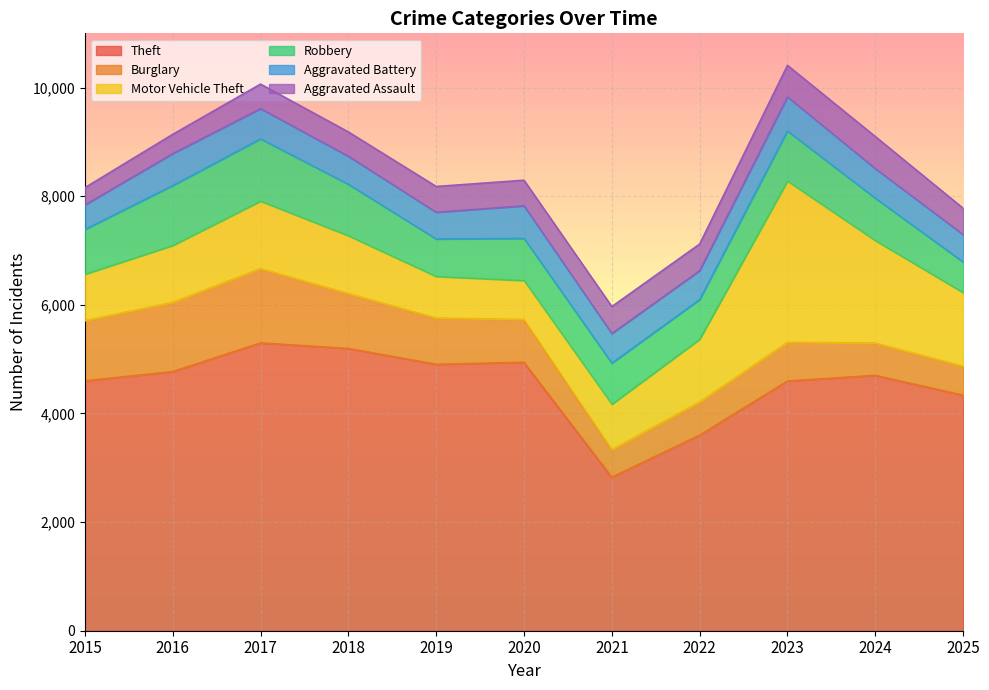

Between 2017 and 2022, which series saw the biggest shift?

Theft